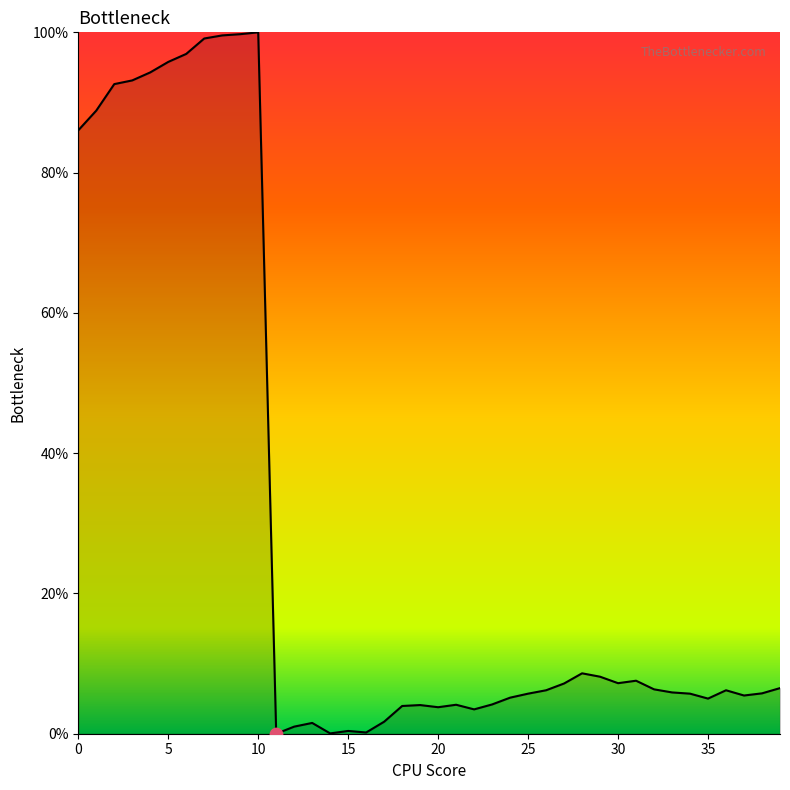

What is the maximum value shown in the chart?

100.0